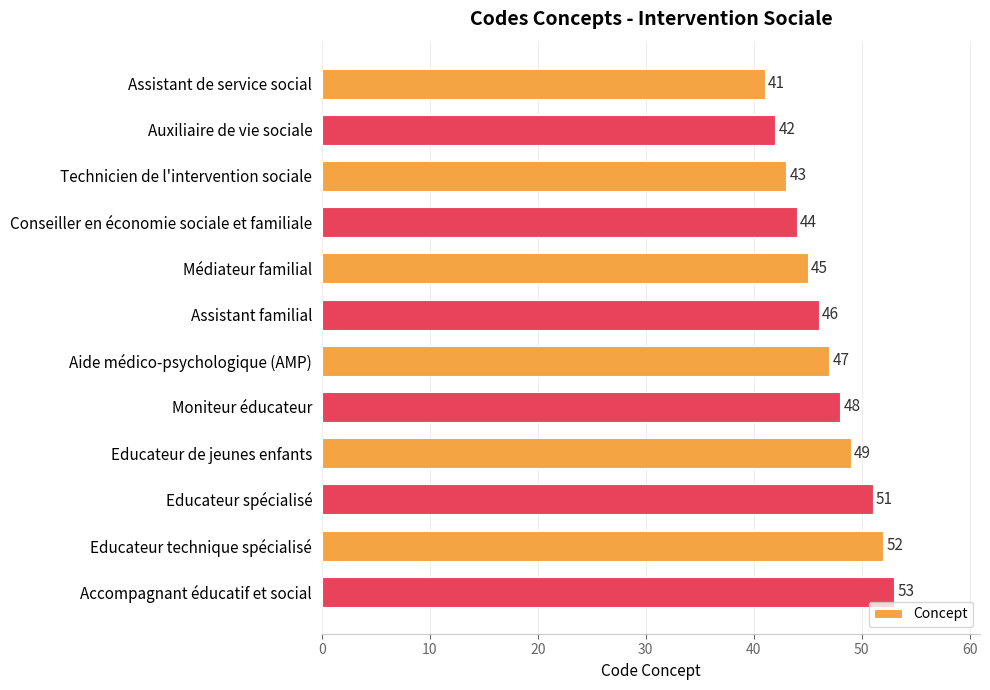

What is the sum of all values?

561